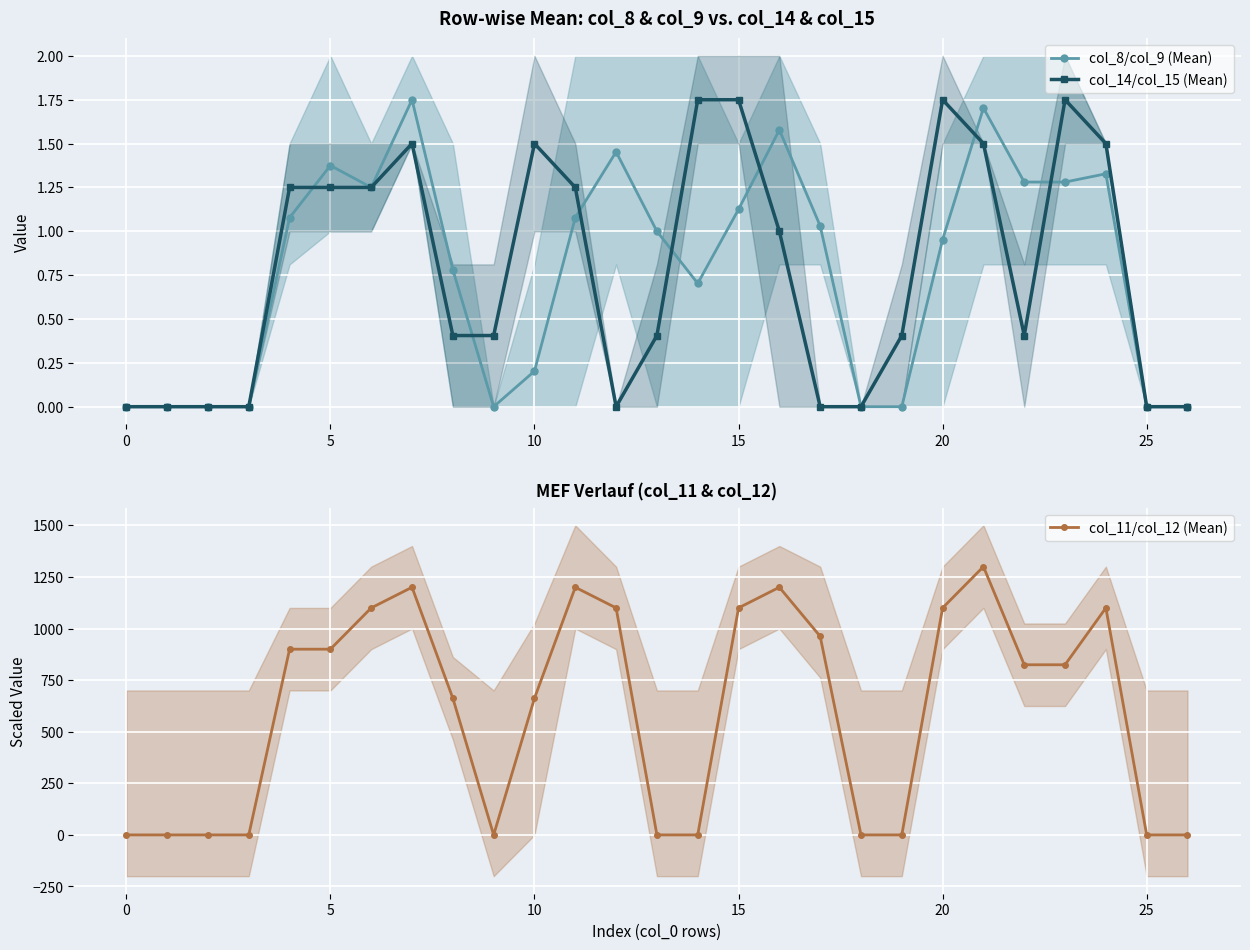

What is the total value across all series at 24?

1102.8